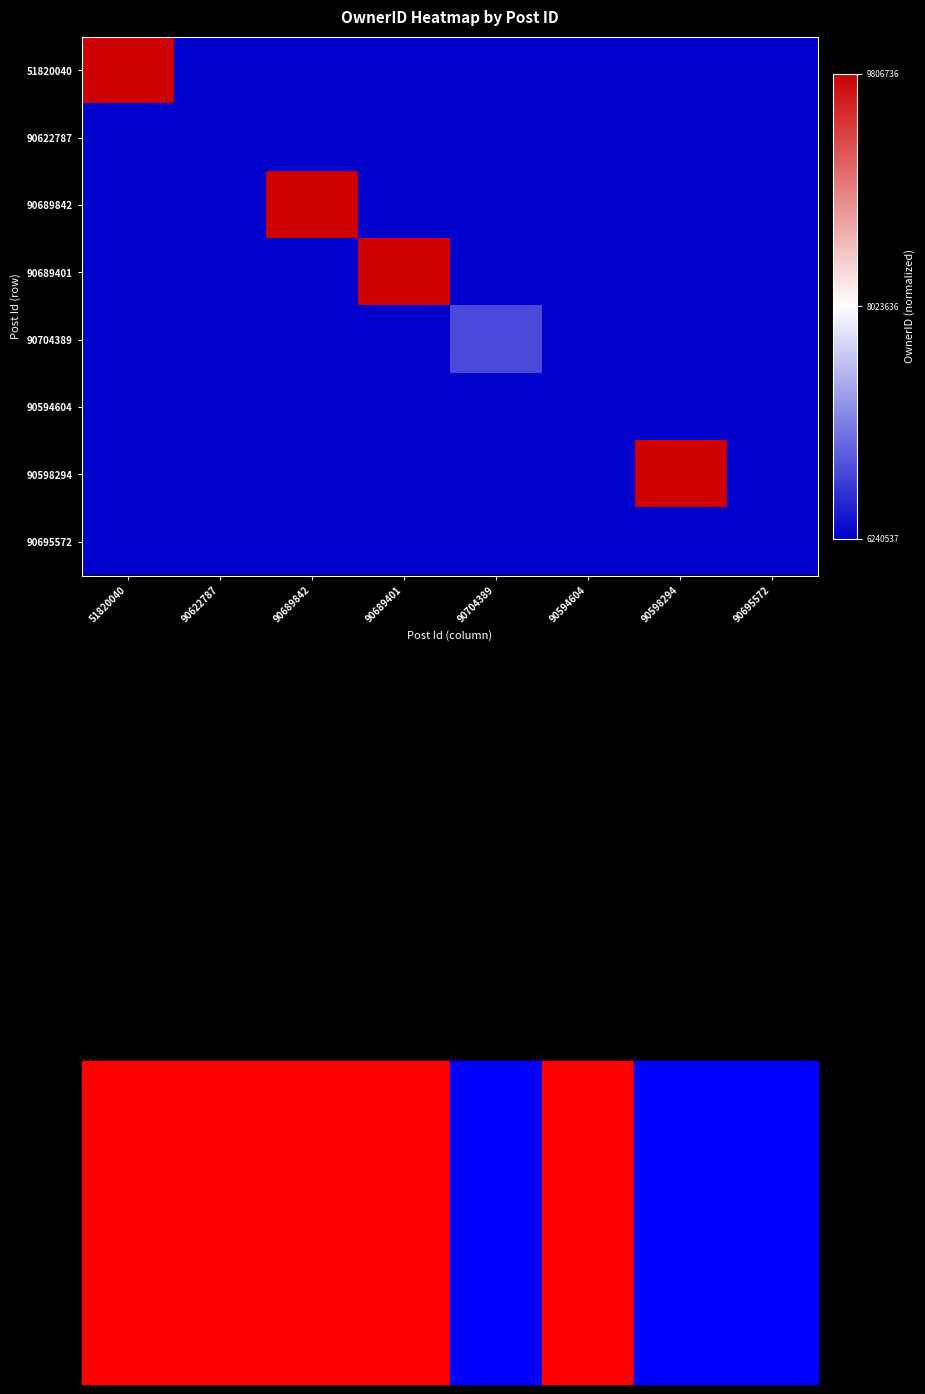

Reading right to left, list all the values displayed in this chart.

51820040: 90695572=0.0	90598294=0.0	90594604=0.0	90704389=0.0	90689401=0.0	90689842=0.0	90622787=0.0	51820040=1.0
90622787: 90695572=0.0	90598294=0.0	90594604=0.0	90704389=0.0	90689401=0.0	90689842=0.0	90622787=0.0	51820040=0.0
90689842: 90695572=0.0	90598294=0.0	90594604=0.0	90704389=0.0	90689401=0.0	90689842=1.0	90622787=0.0	51820040=0.0
90689401: 90695572=0.0	90598294=0.0	90594604=0.0	90704389=0.0	90689401=1.0	90689842=0.0	90622787=0.0	51820040=0.0
90704389: 90695572=0.0	90598294=0.0	90594604=0.0	90704389=0.1	90689401=0.0	90689842=0.0	90622787=0.0	51820040=0.0
90594604: 90695572=0.0	90598294=0.0	90594604=0.0	90704389=0.0	90689401=0.0	90689842=0.0	90622787=0.0	51820040=0.0
90598294: 90695572=0.0	90598294=1.0	90594604=0.0	90704389=0.0	90689401=0.0	90689842=0.0	90622787=0.0	51820040=0.0
90695572: 90695572=0.0	90598294=0.0	90594604=0.0	90704389=0.0	90689401=0.0	90689842=0.0	90622787=0.0	51820040=0.0